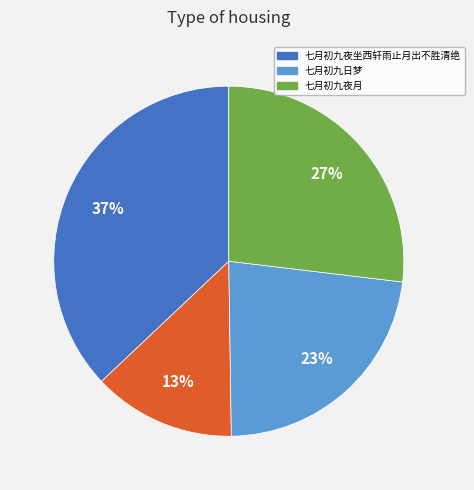

How many segments does this pie chart have?

4